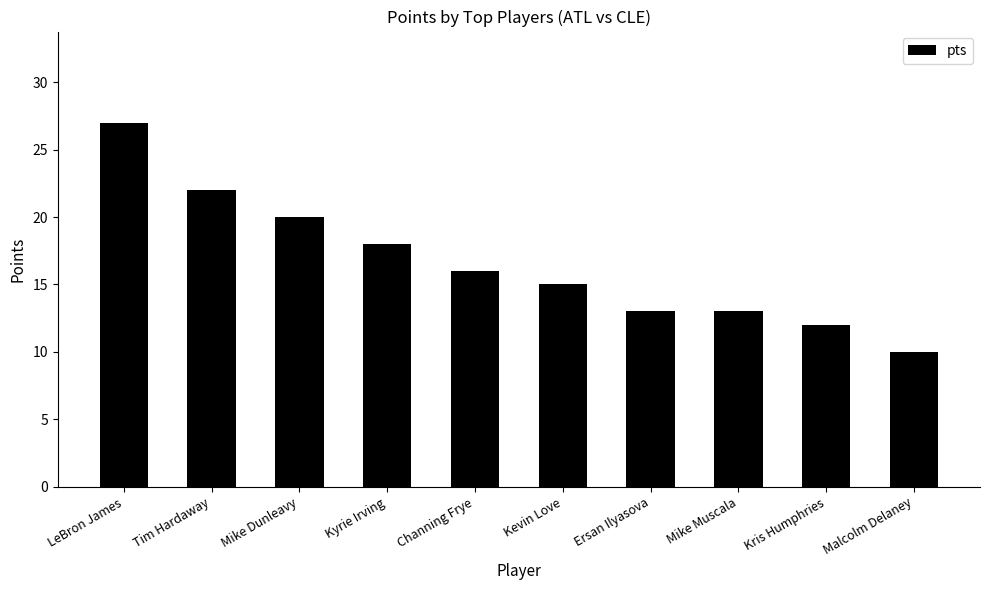

What is the value of the 6th bar from the left?

15